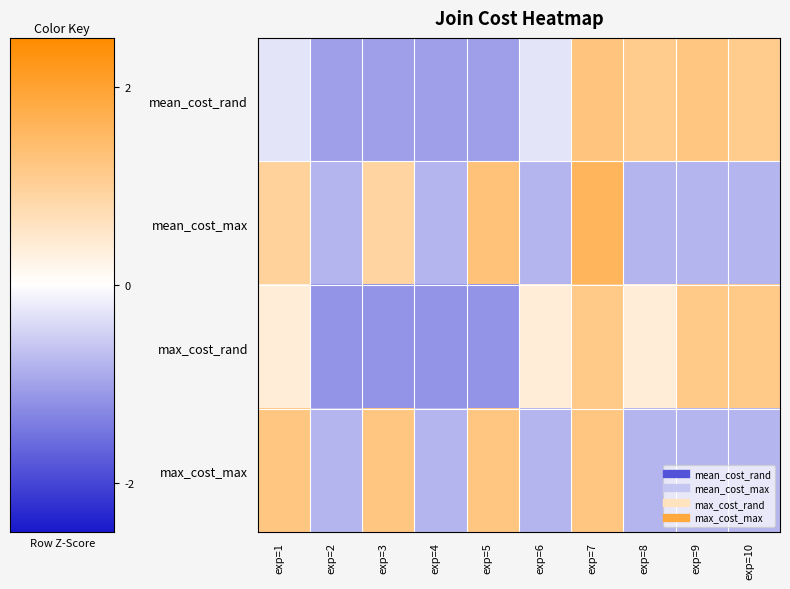

What is the maximum value shown in the chart?

1.6